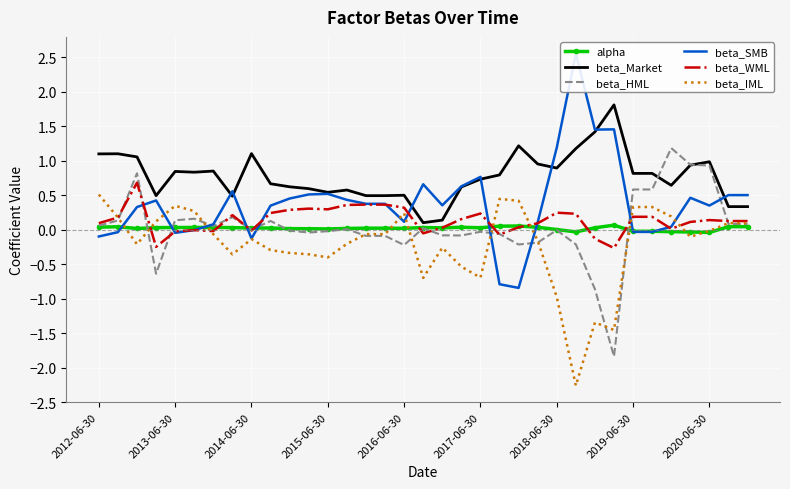

What is the smallest value displayed?

-2.3